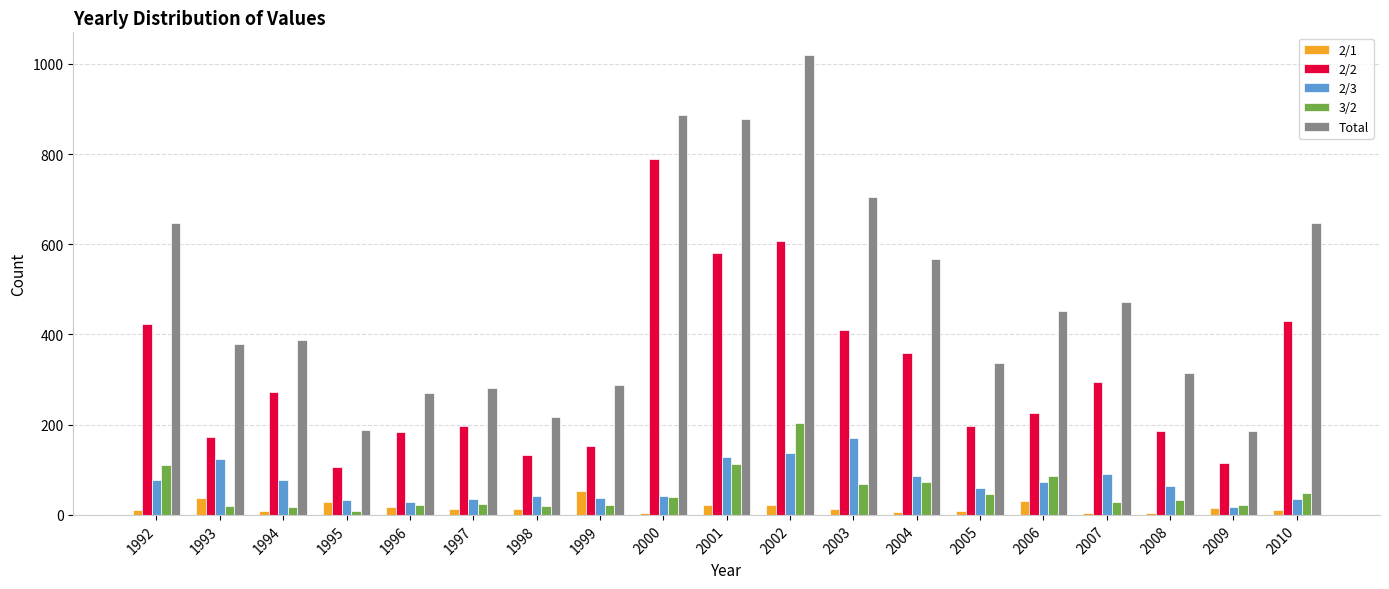

What is the difference between the maximum and minimum values in the Total series?

832